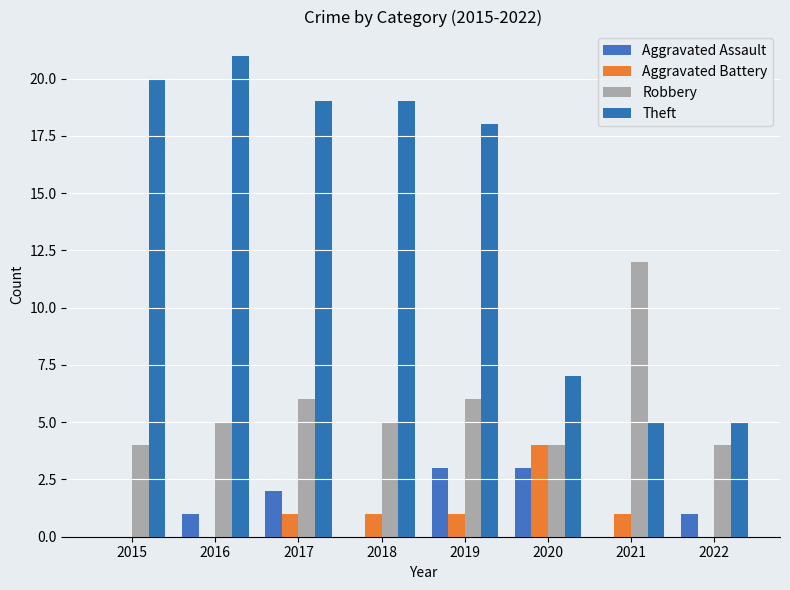

Rank the series by their maximum value, from highest to lowest.

Theft, Robbery, Aggravated Battery, Aggravated Assault